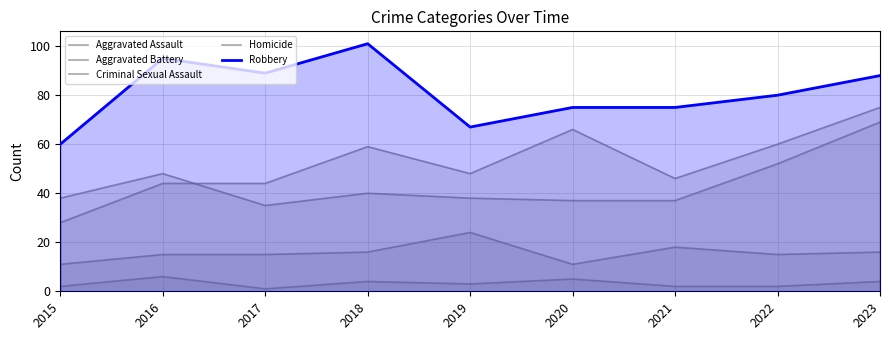

List the labels in order of Aggravated Battery value, smallest first.

2017, 2020, 2021, 2015, 2019, 2018, 2016, 2022, 2023